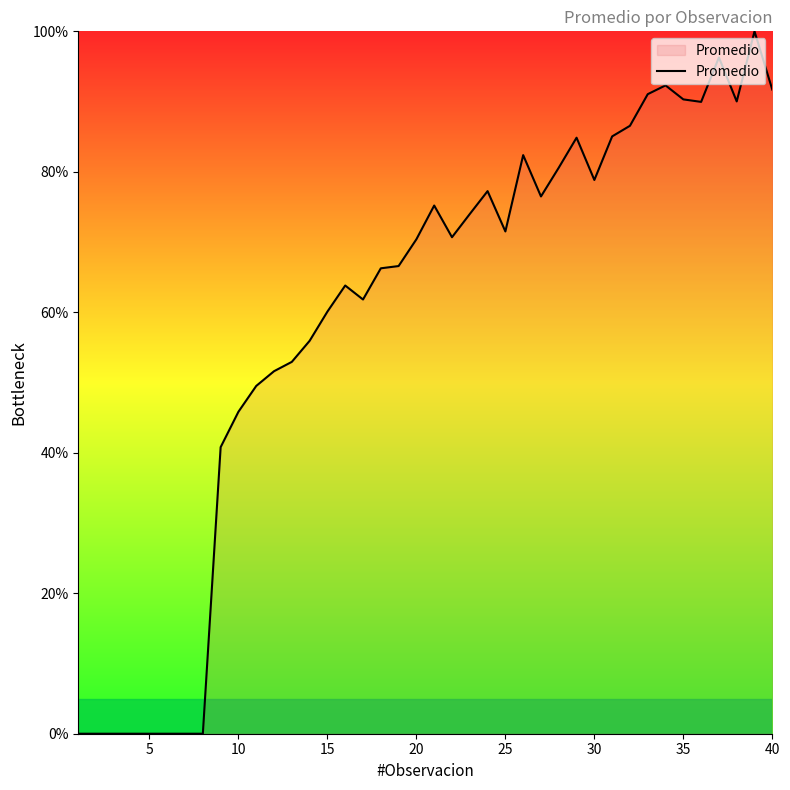

What is the difference between the maximum and minimum values?

100.0